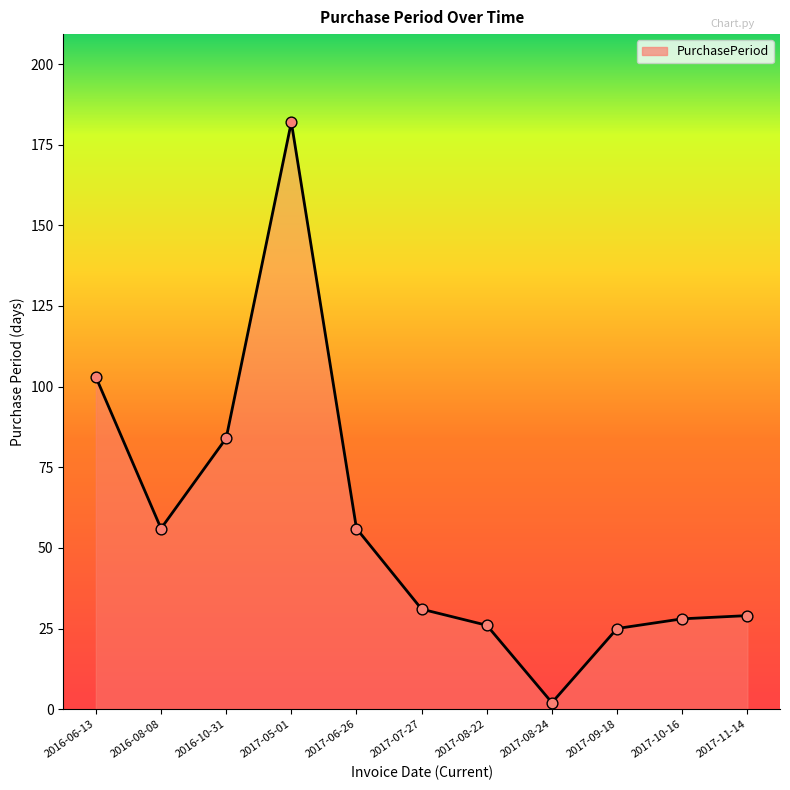

What is the ratio of the value at 2017-08-22 to the value at 2017-06-26?

0.5